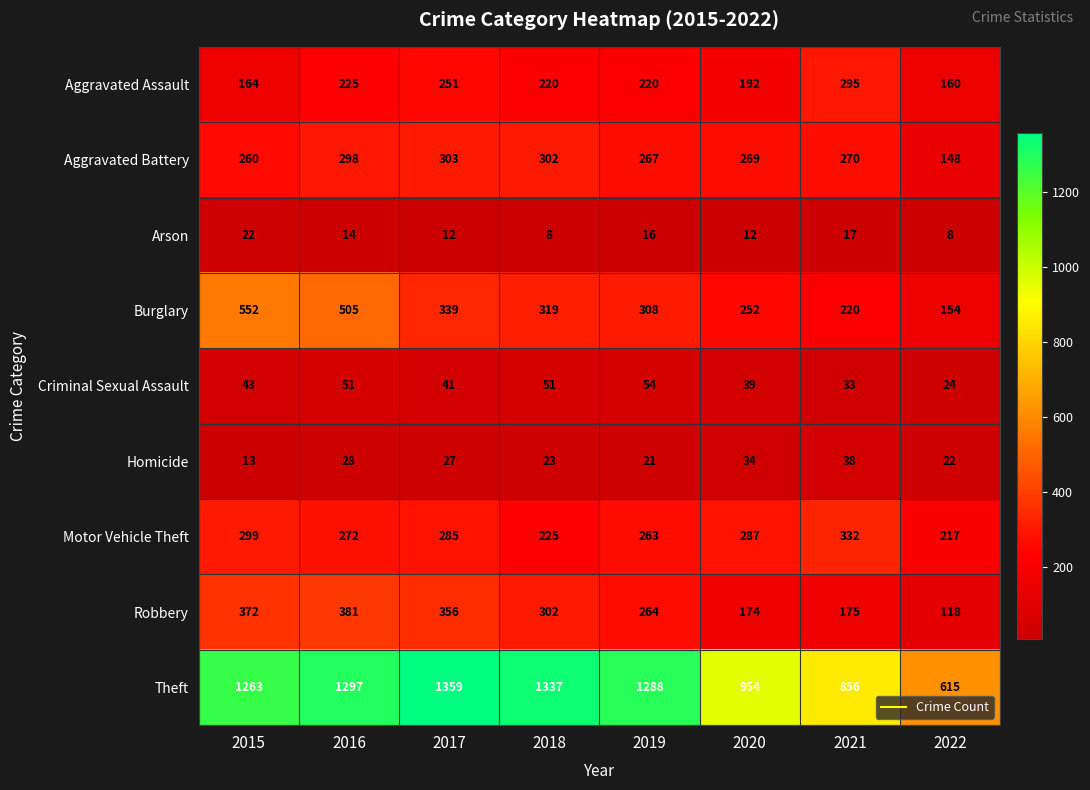

Which series has the widest spread of values?

Theft